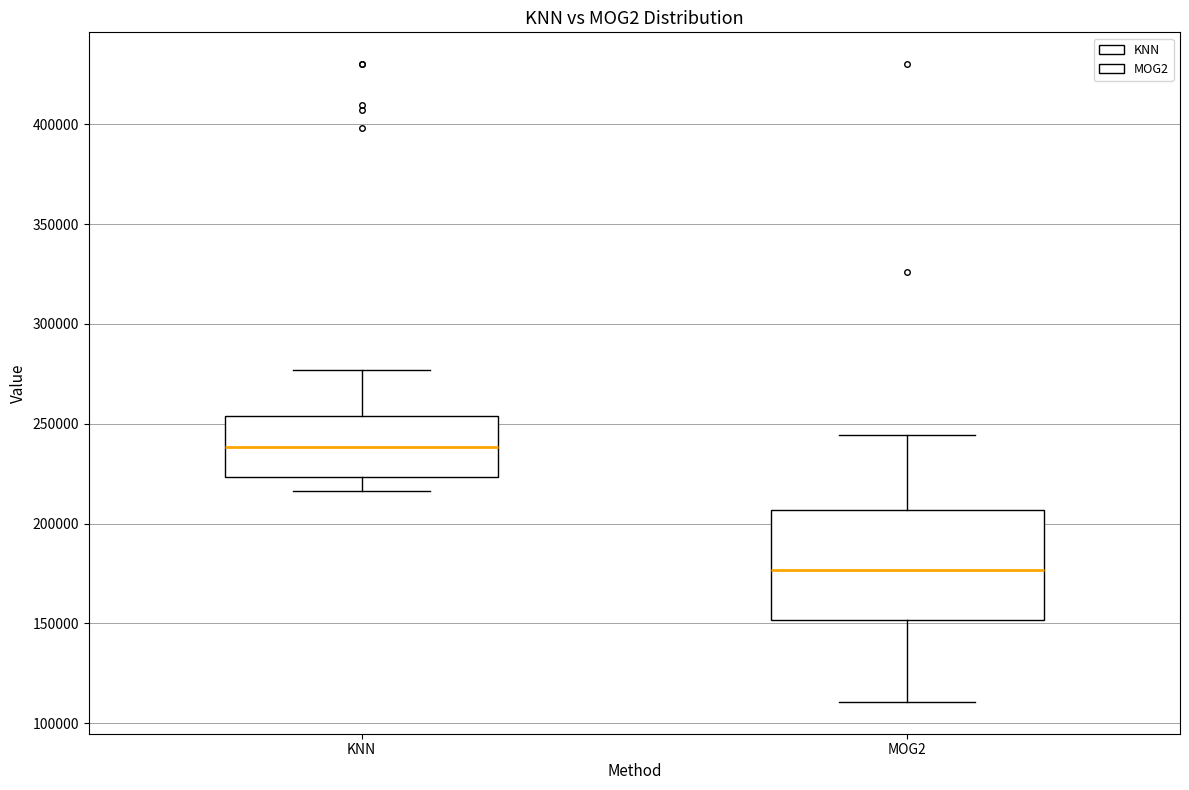

Reading left to right, transcribe this box plot: for each box, give where its median line is, the range the box spans, and where its two whiskers end, as read against the y-axis. The values are not printed on the chart, so give them approximately, as read against the axis.

KNN: median 240000, box 225000 to 255000, whiskers 215000 to 275000
MOG2: median 175000, box 150000 to 205000, whiskers 110000 to 245000